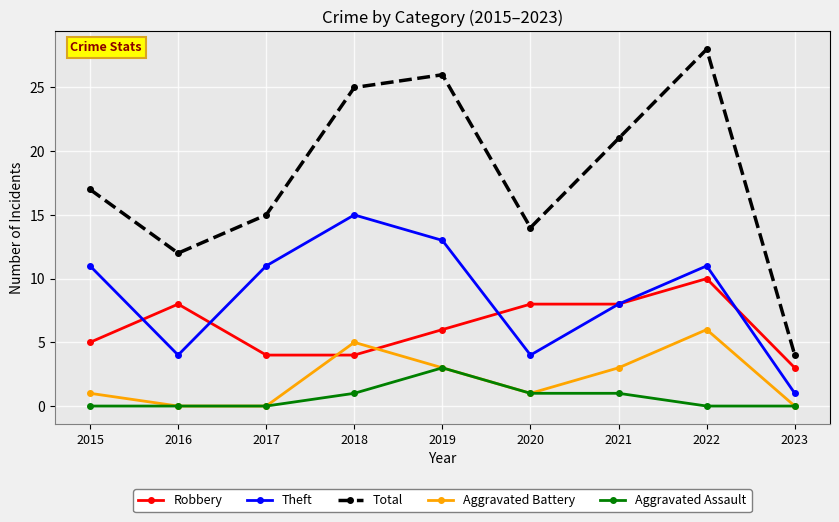

How many data points in Robbery are less than 6?

4